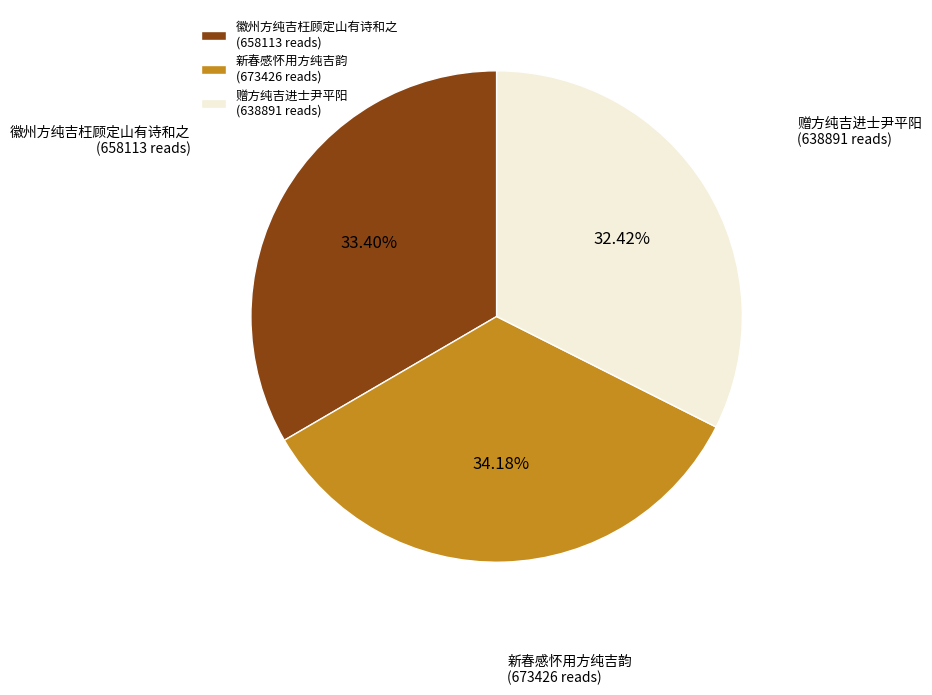

What is the ratio of the value at 徽州方纯吉枉顾定山有诗和之 to the value at 赠方纯吉进士尹平阳?

1.0